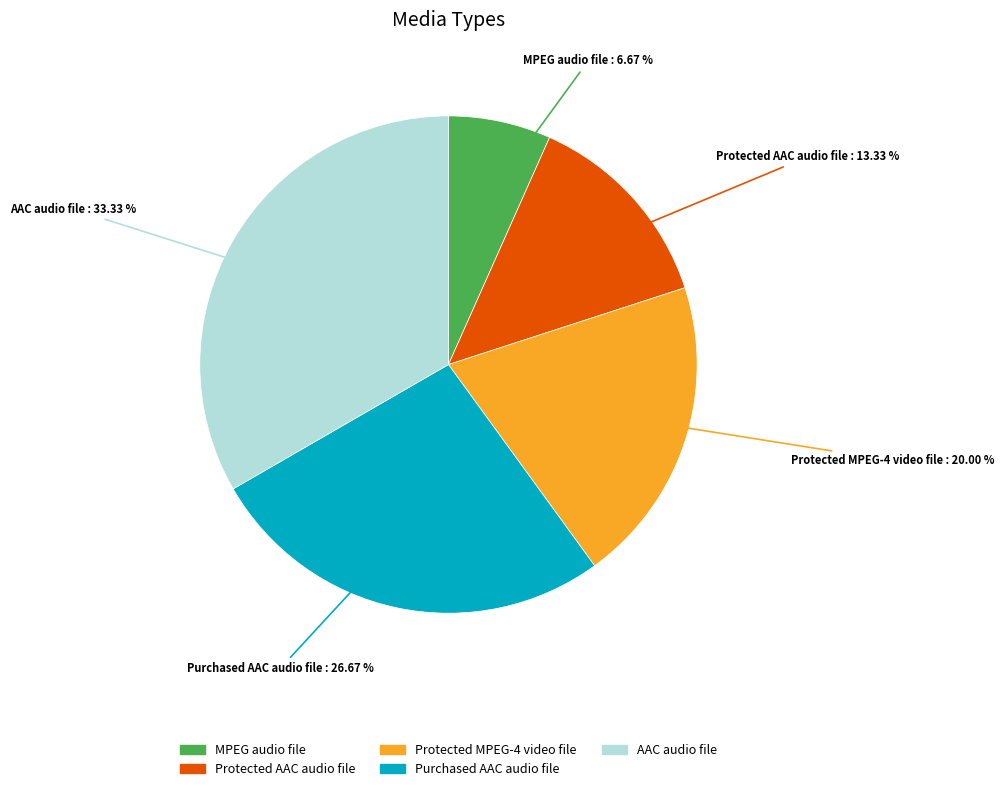

Rank the categories by value from lowest to highest.

MPEG audio file, Protected AAC audio file, Protected MPEG-4 video file, Purchased AAC audio file, AAC audio file